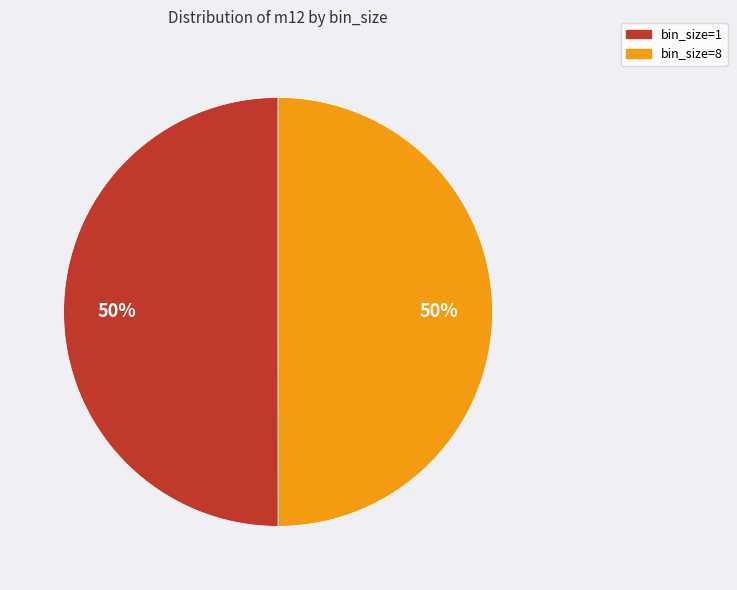

Do bin_size=1 and bin_size=8 together represent more than half of the pie?

Yes